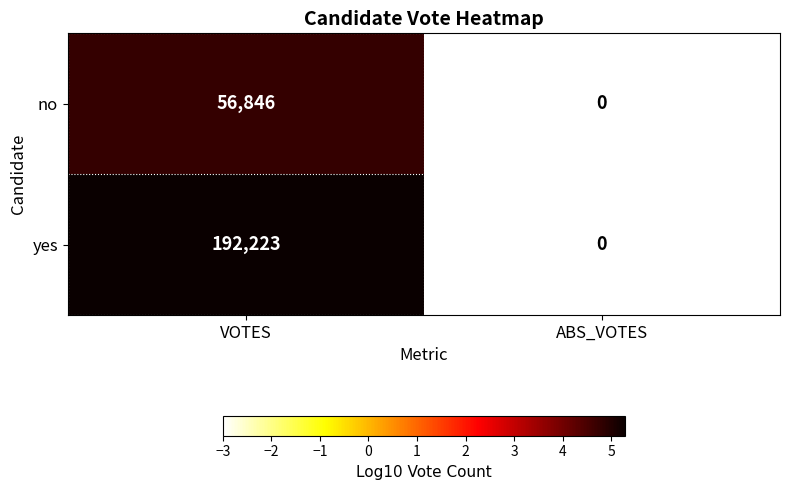

How many data points does each series have?

2